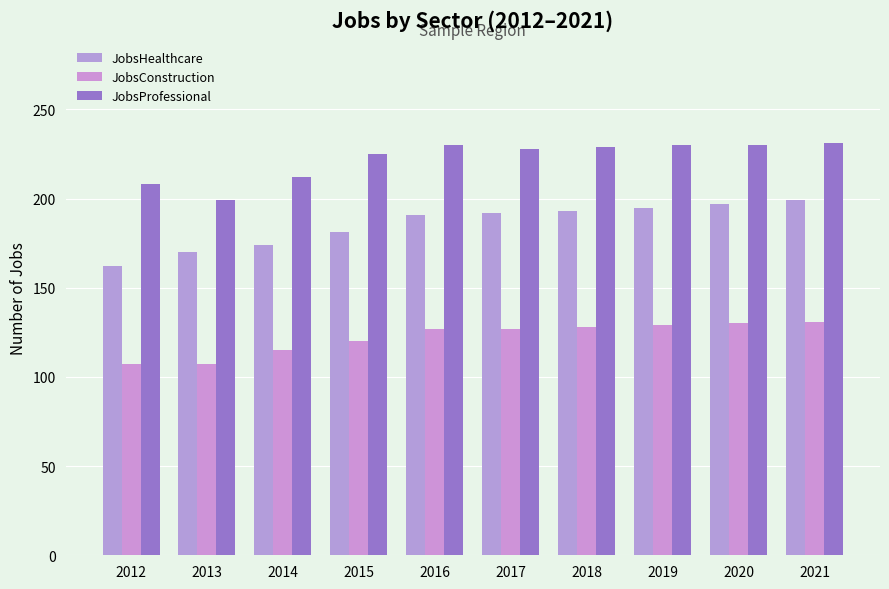

At which category does the chart reach its minimum across all series?

2012